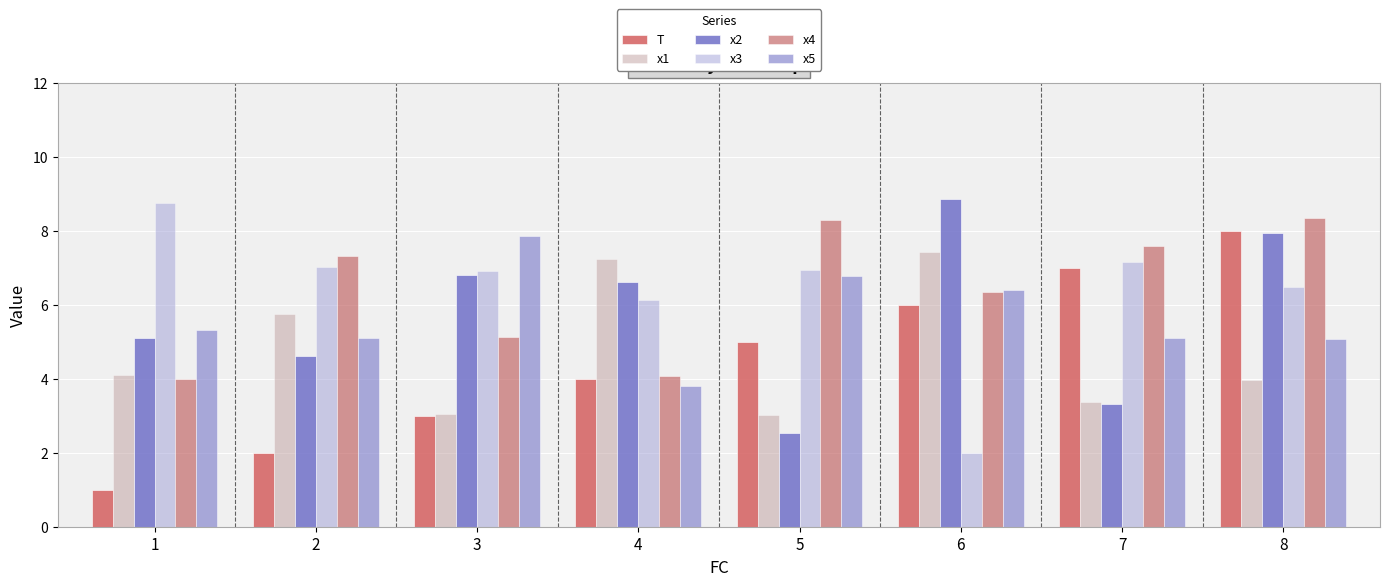

Are the bars horizontal?

No